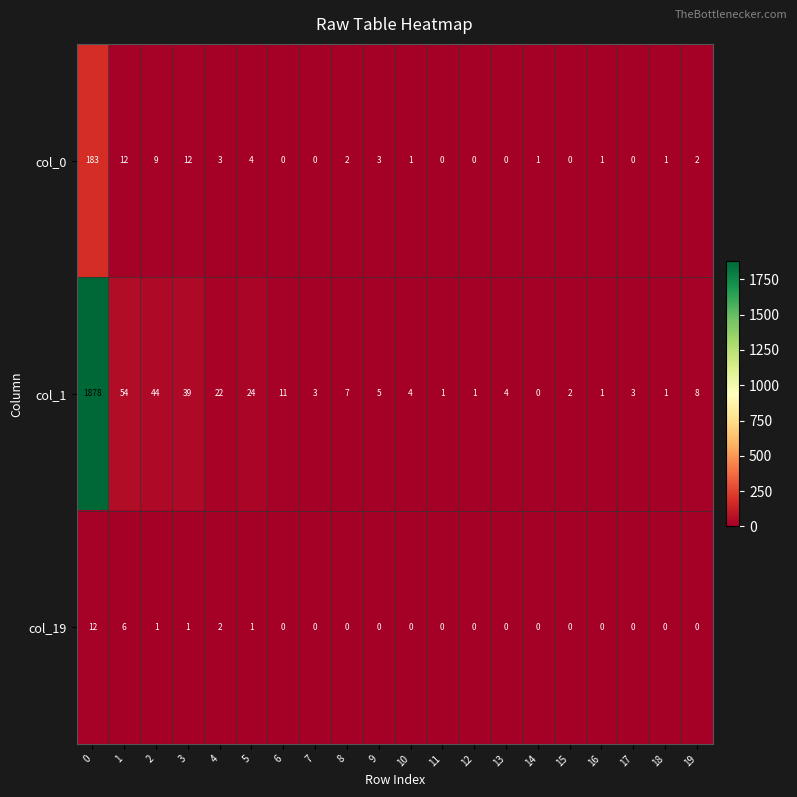

What is the difference between the maximum and minimum values in the col_0 series?

183